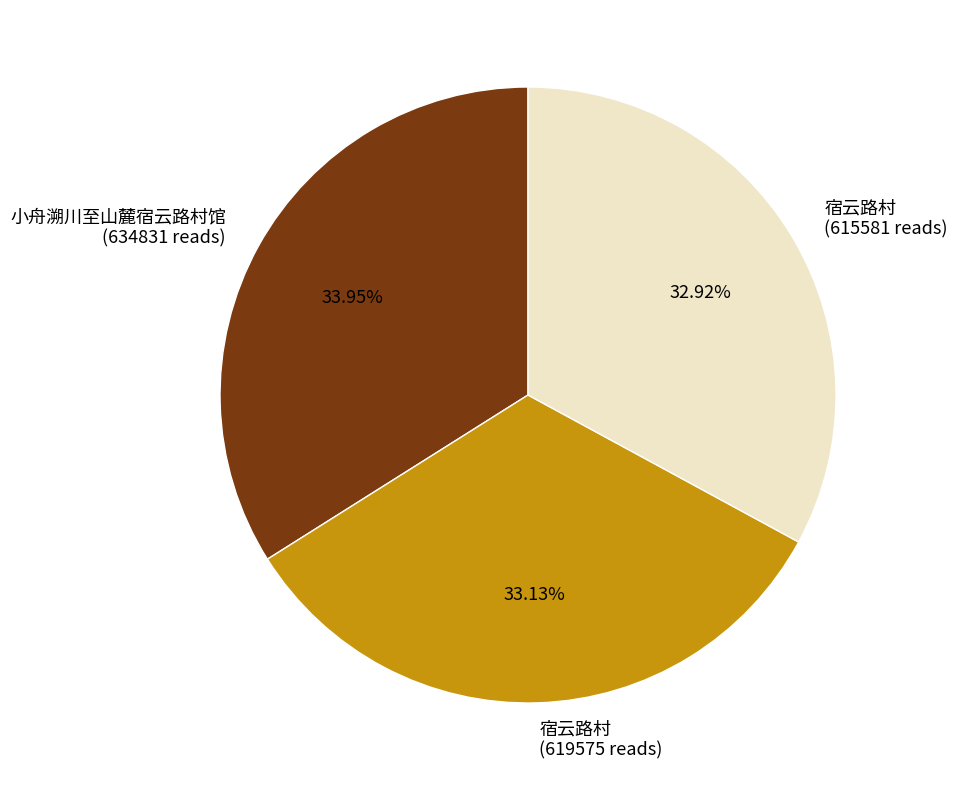

Do 宿云路村 (619575 reads) and 宿云路村 (615581 reads) together represent more than half of the pie?

Yes